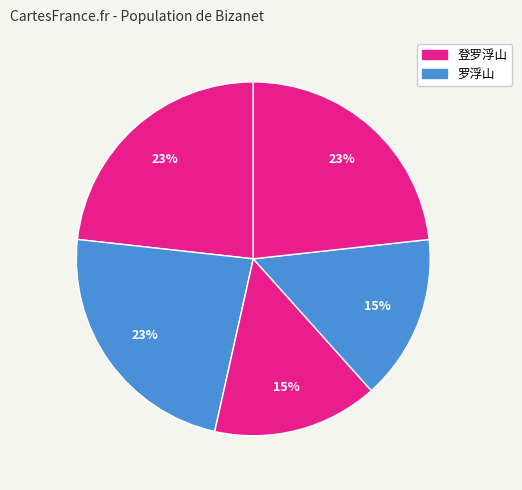

Which slice is the largest?

登罗浮山 其一